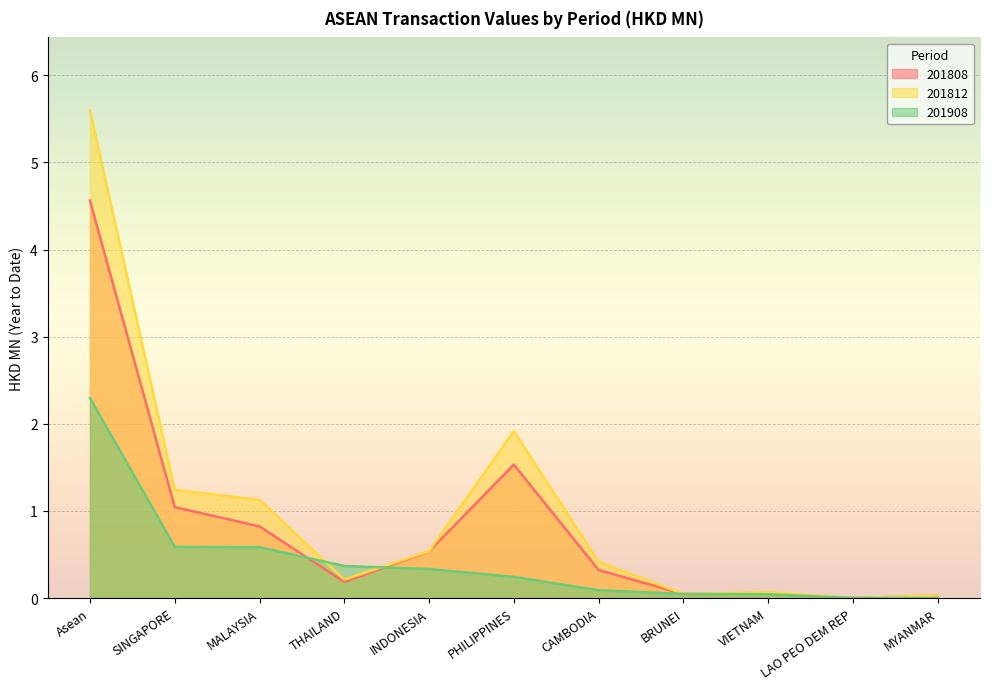

At VIETNAM, list the series in order from smallest to largest.

201908, 201808, 201812